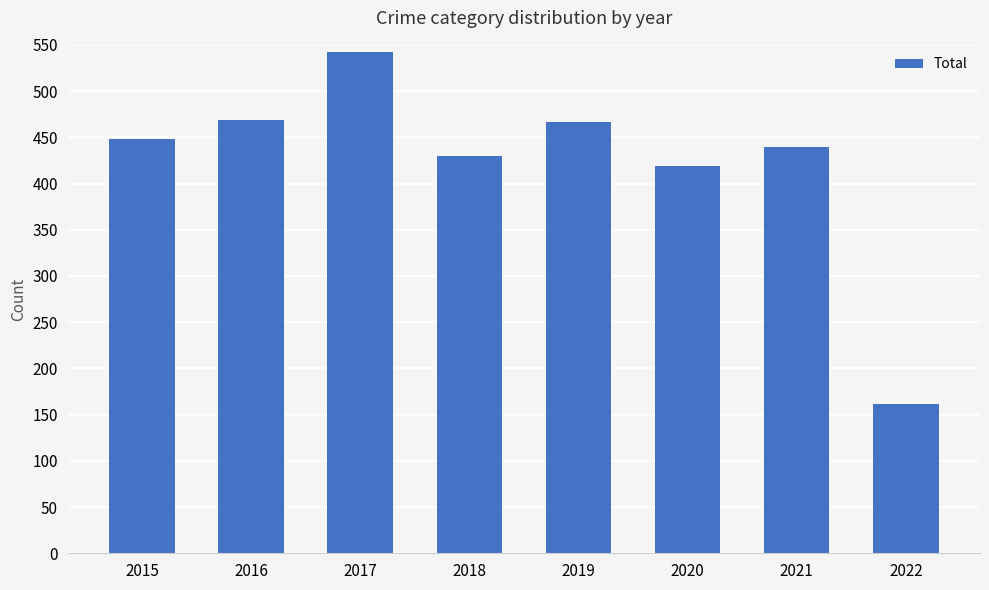

What is the value of the 2nd bar from the left?

469